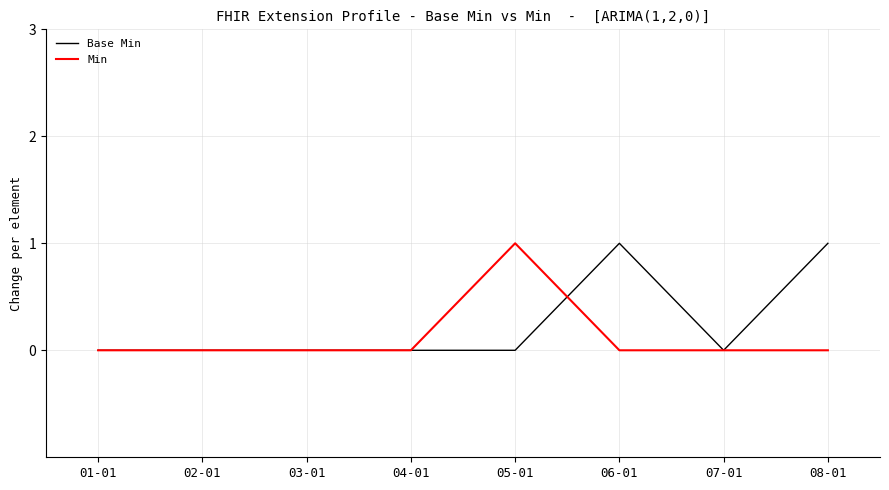

True or false: Base Min has a value of 0 at 02-01.

True